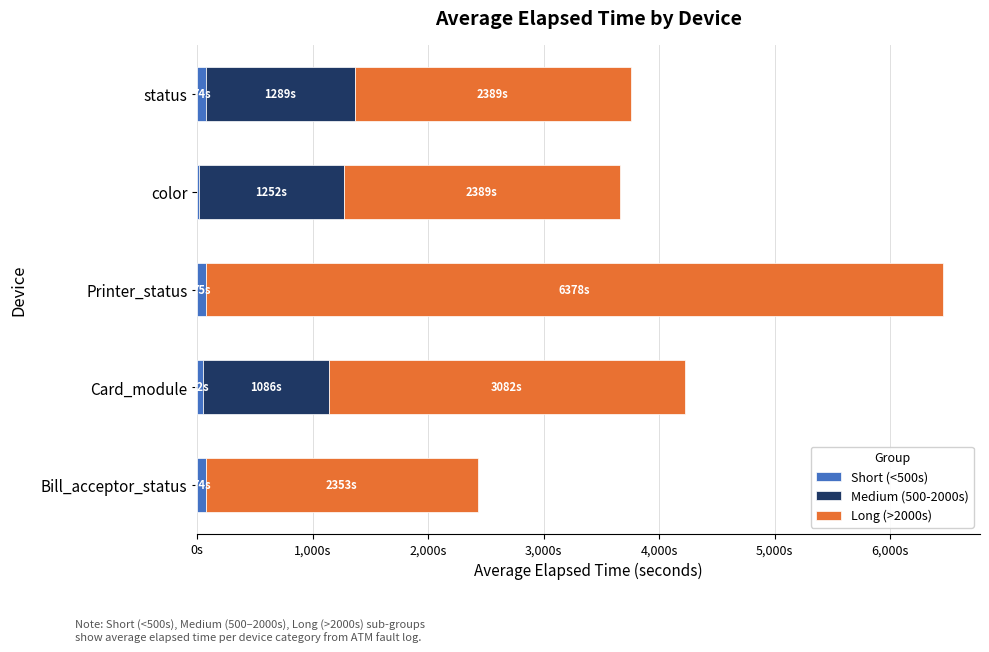

What are all the series names shown in the legend?

Short (<500s), Medium (500-2000s), Long (>2000s)